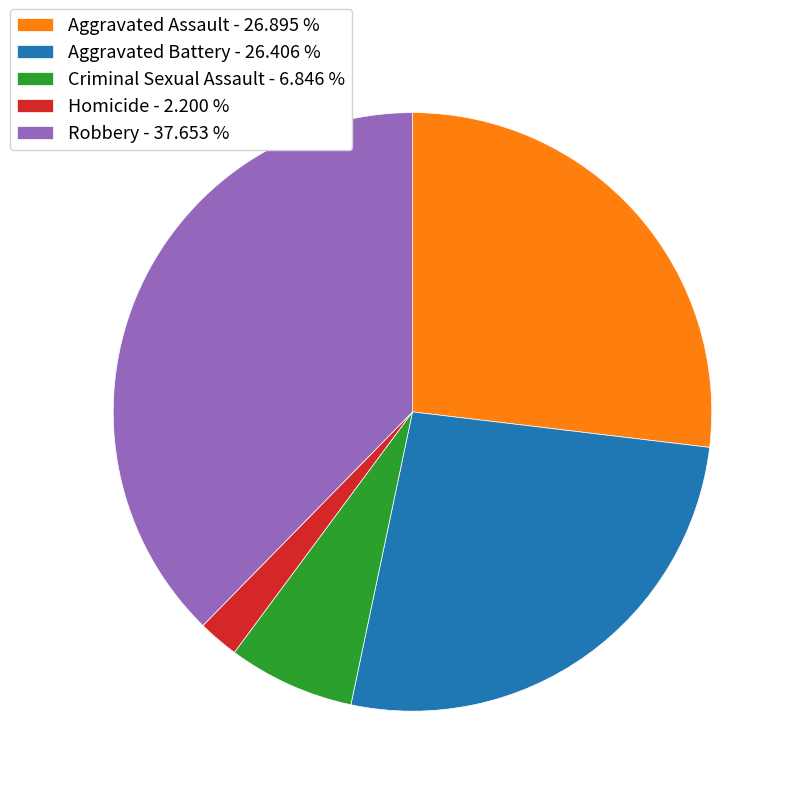

Does Aggravated Battery account for over 50% of the chart?

No